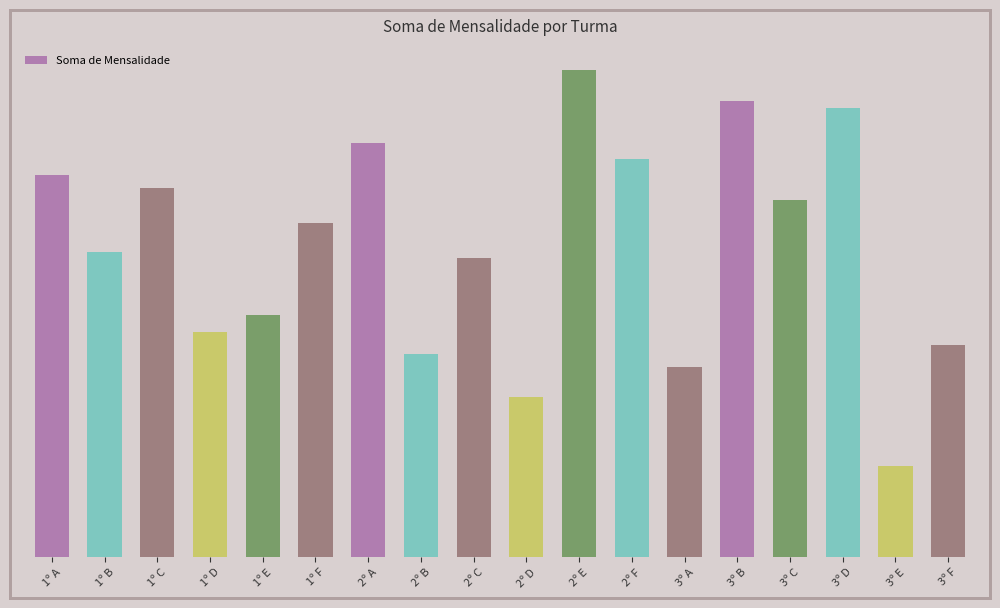

At which category does the chart reach its peak across all series?

2º E